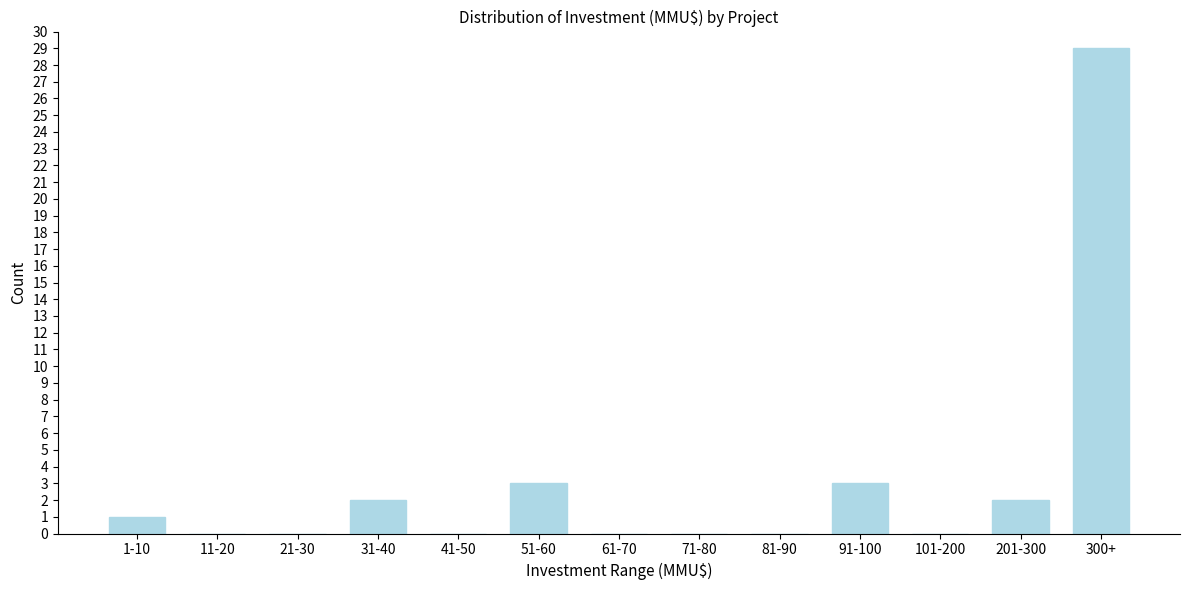

Reading right to left, list all the values displayed in this chart.

300+=29	201-300=2	101-200=0	91-100=3	81-90=0	71-80=0	61-70=0	51-60=3	41-50=0	31-40=2	21-30=0	11-20=0	1-10=1